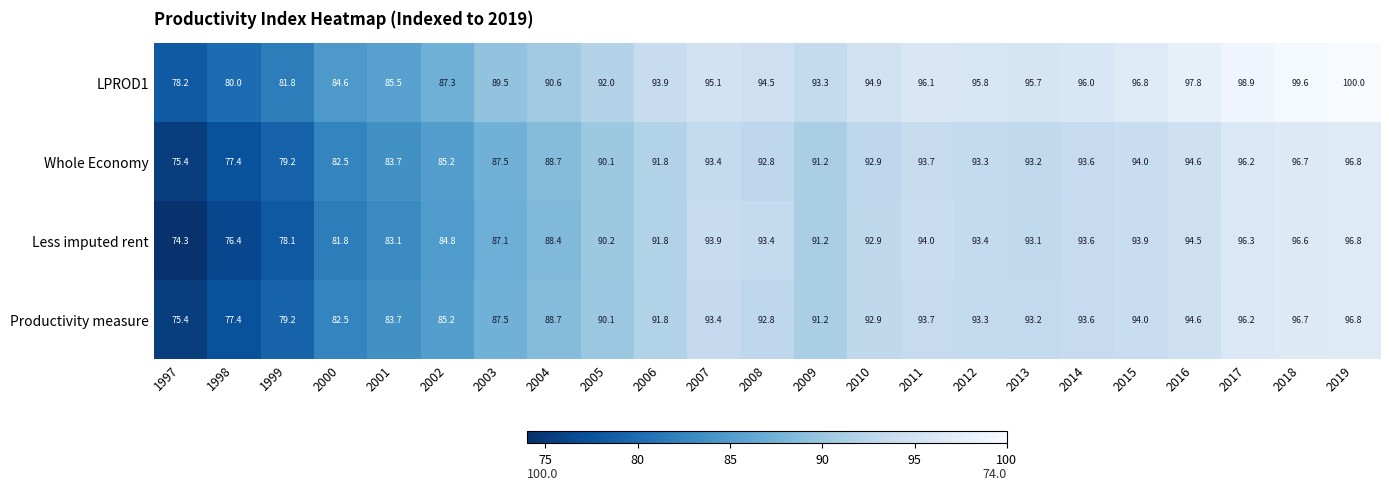

What is the total value across all series at 2018?

389.6